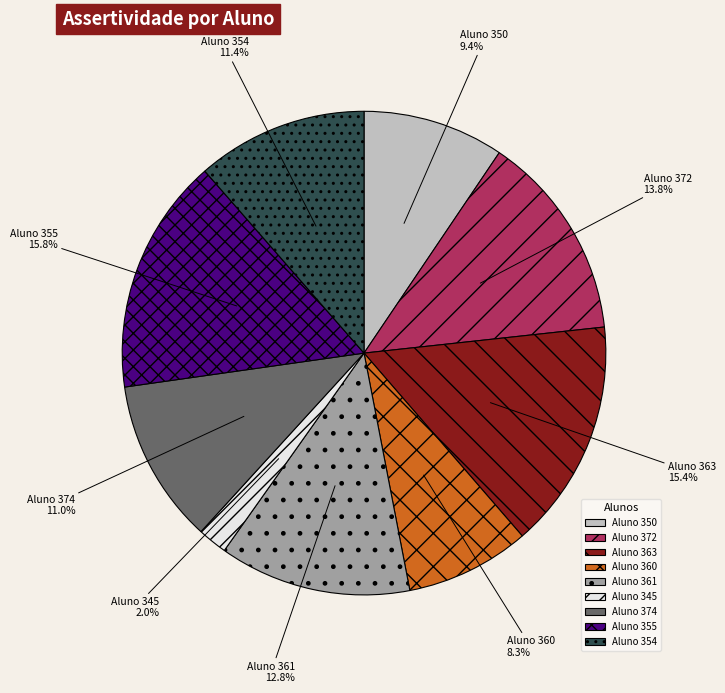

To the nearest percent, what is the average slice percentage?

11%